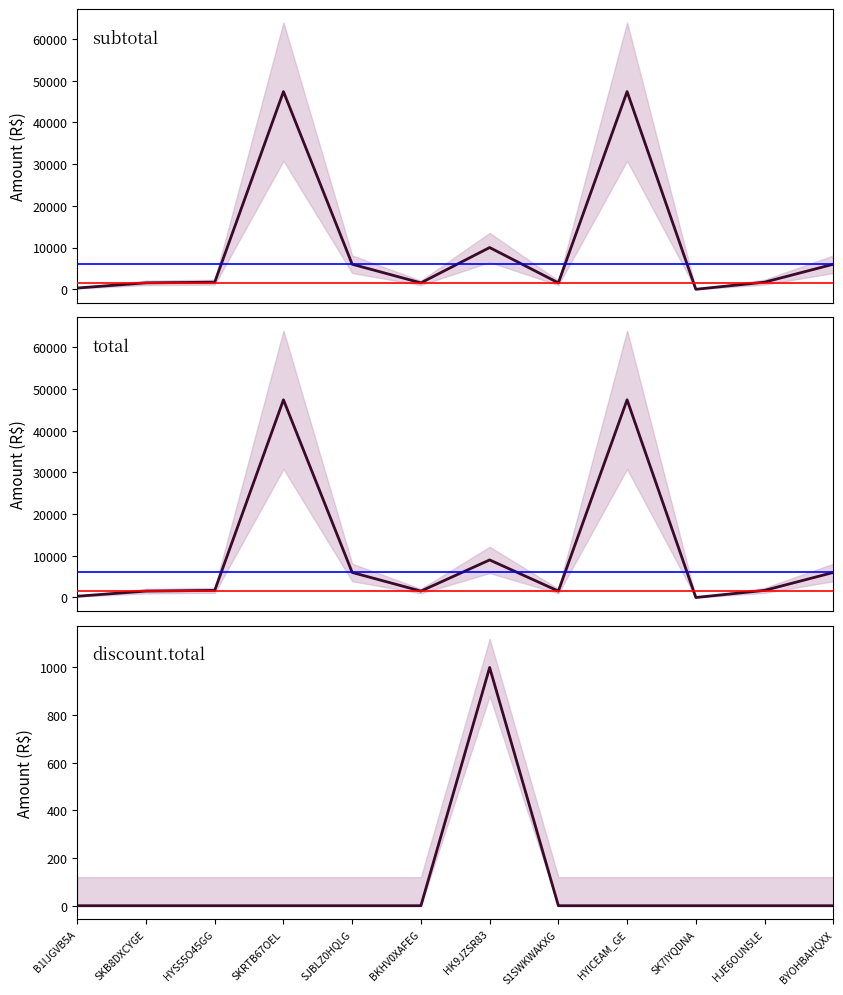

What is the value of the total point at the 3rd from the left?

1700.0